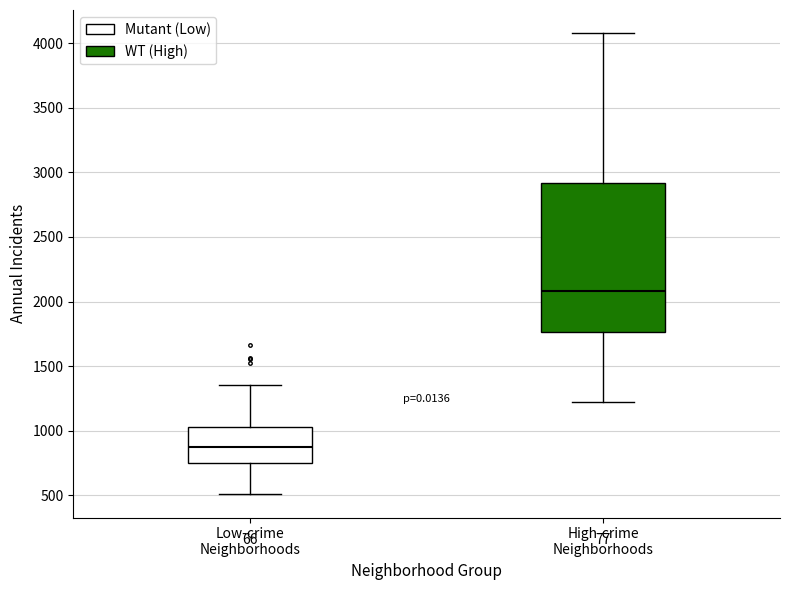

Which box is the tallest, from its lower edge to its upper edge?

High-crime Neighborhoods